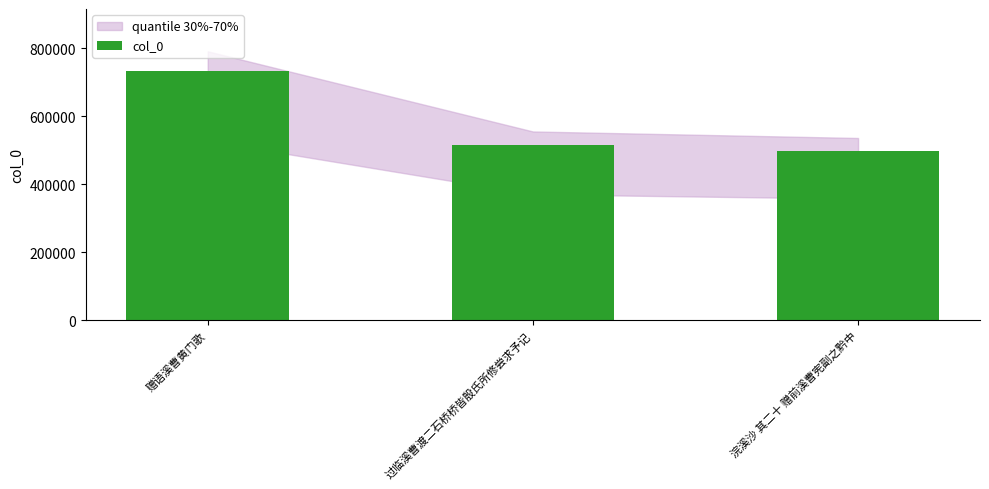

Which category has the highest value across all series?

赠语溪曹黄门歌